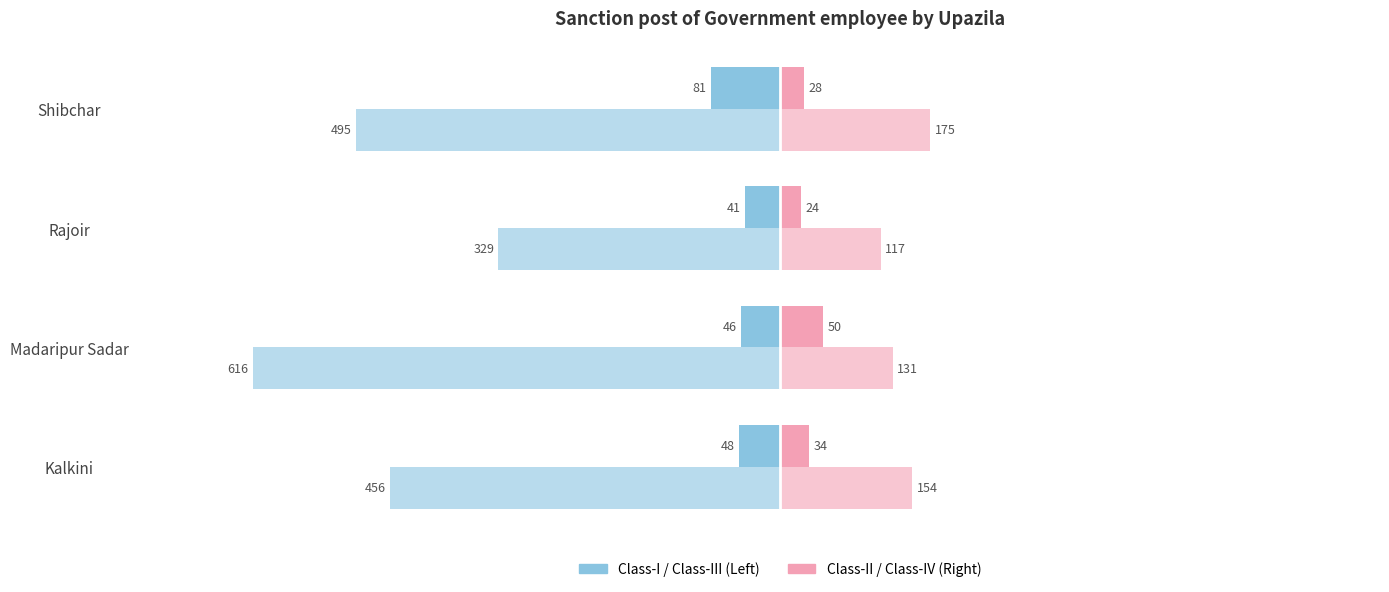

How many distinct data groups are displayed?

4